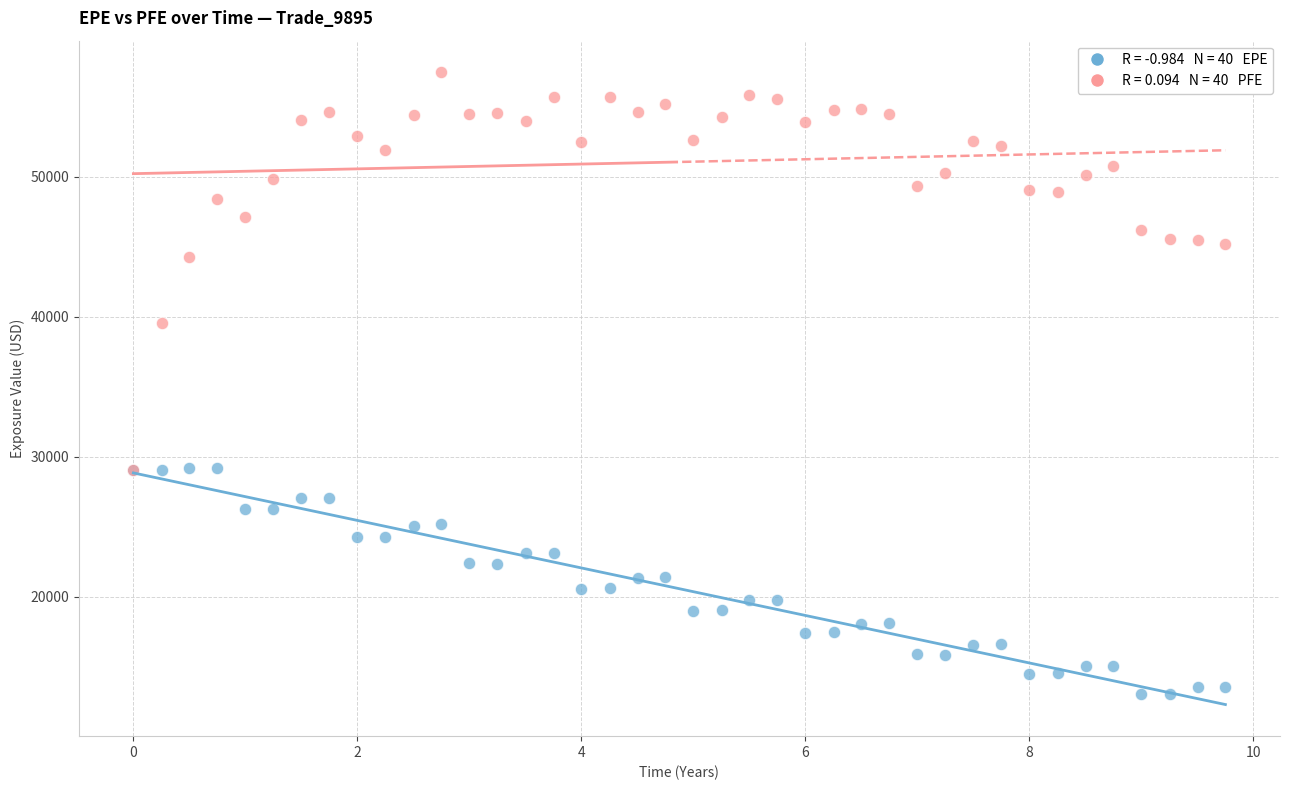

Across all series, what Y value is closest to 35239?

39547.4